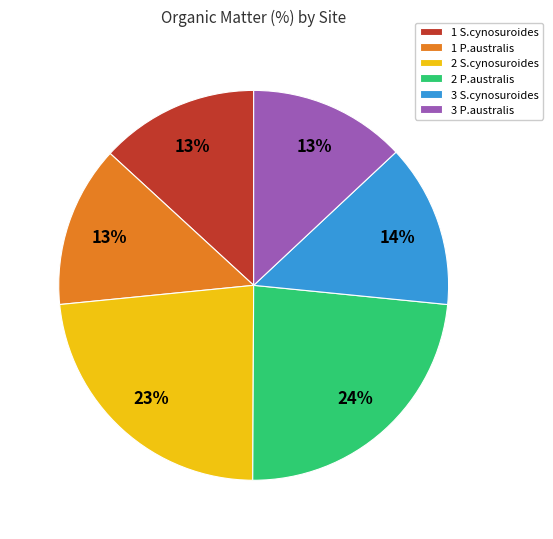

To the nearest percent, what is the combined percentage of 3 S.cynosuroides and 1 S.cynosuroides?

27%